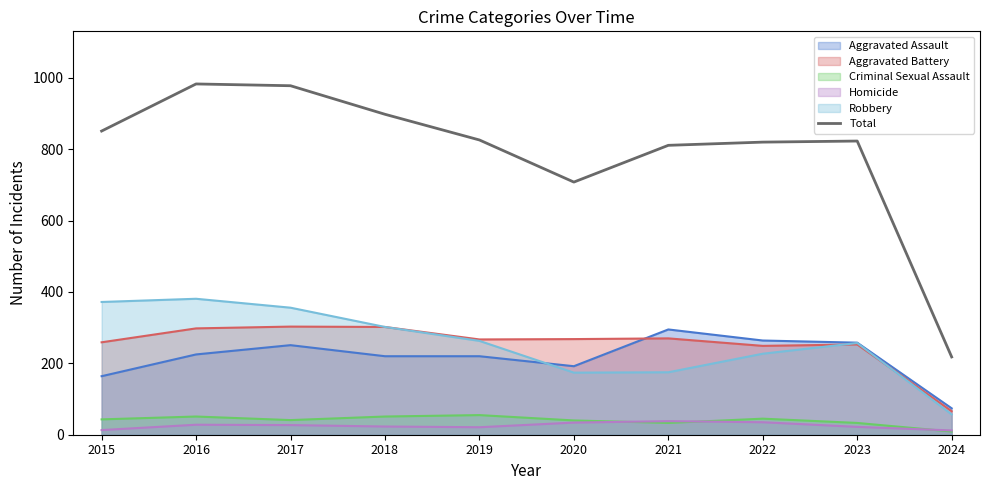

True or false: the data has more than 1 interior local peaks.

True